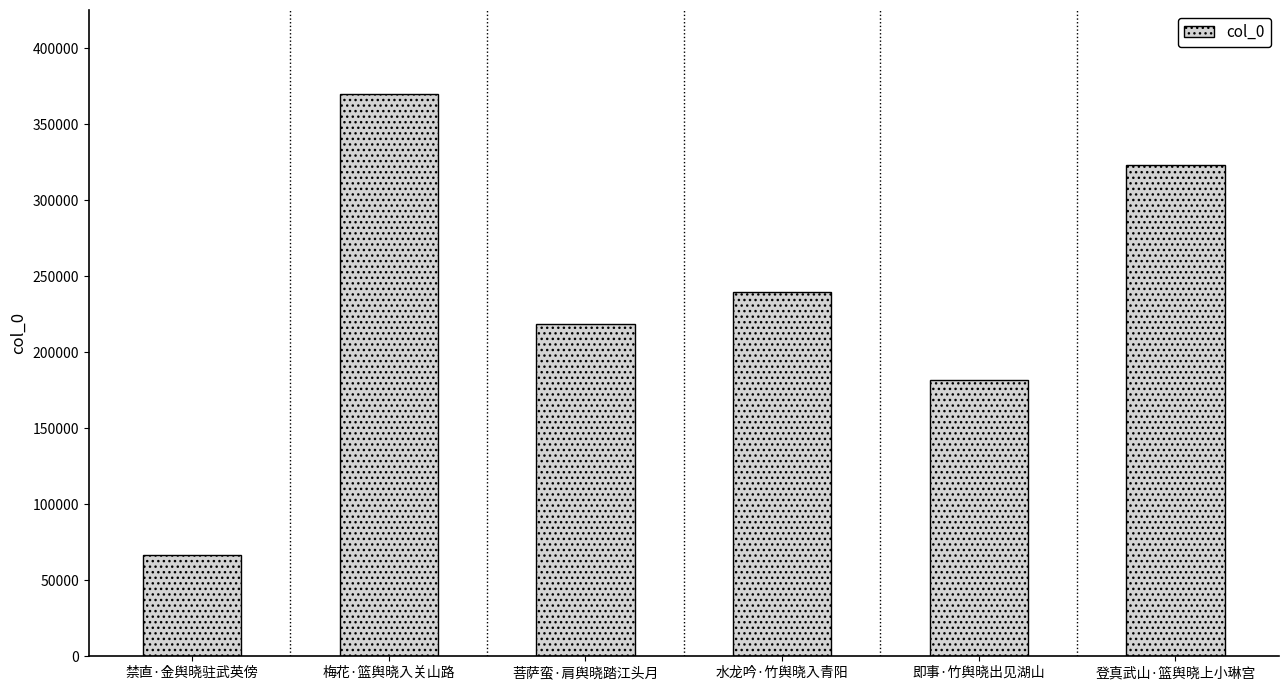

Reading left to right, extract all data points from this chart.

66714	369702	218662	239398	182059	323347